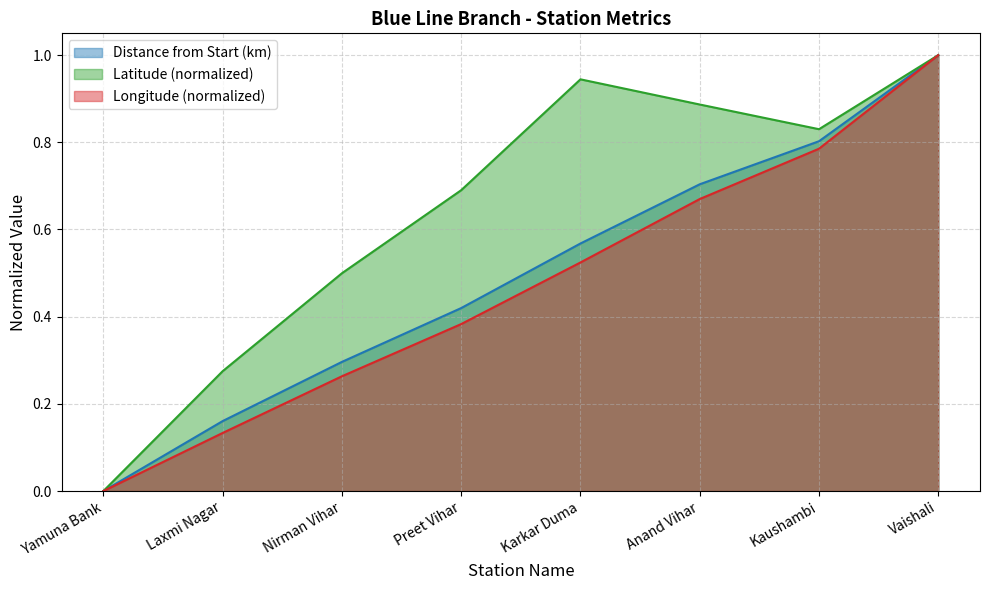

Reading left to right, what are all the values shown in this chart?

Distance from Start (km): 0.0	0.2	0.3	0.4	0.6	0.7	0.8	1.0
Latitude: 0.0	0.3	0.5	0.7	0.9	0.9	0.8	1.0
Longitude: 0.0	0.1	0.3	0.4	0.5	0.7	0.8	1.0